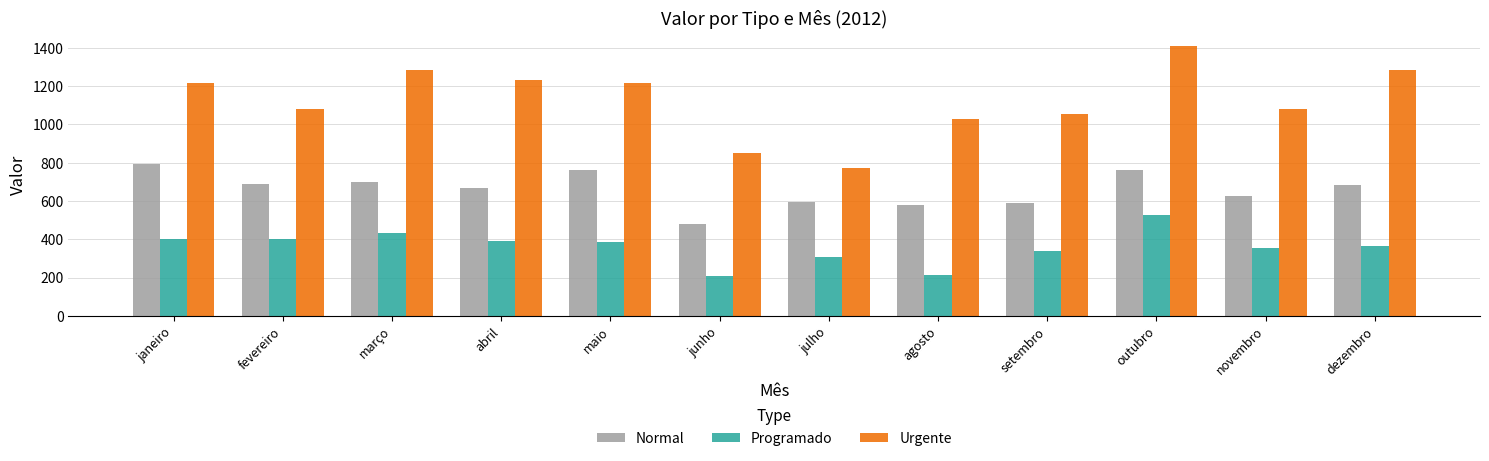

Which series changed the most between junho and agosto?

Urgente